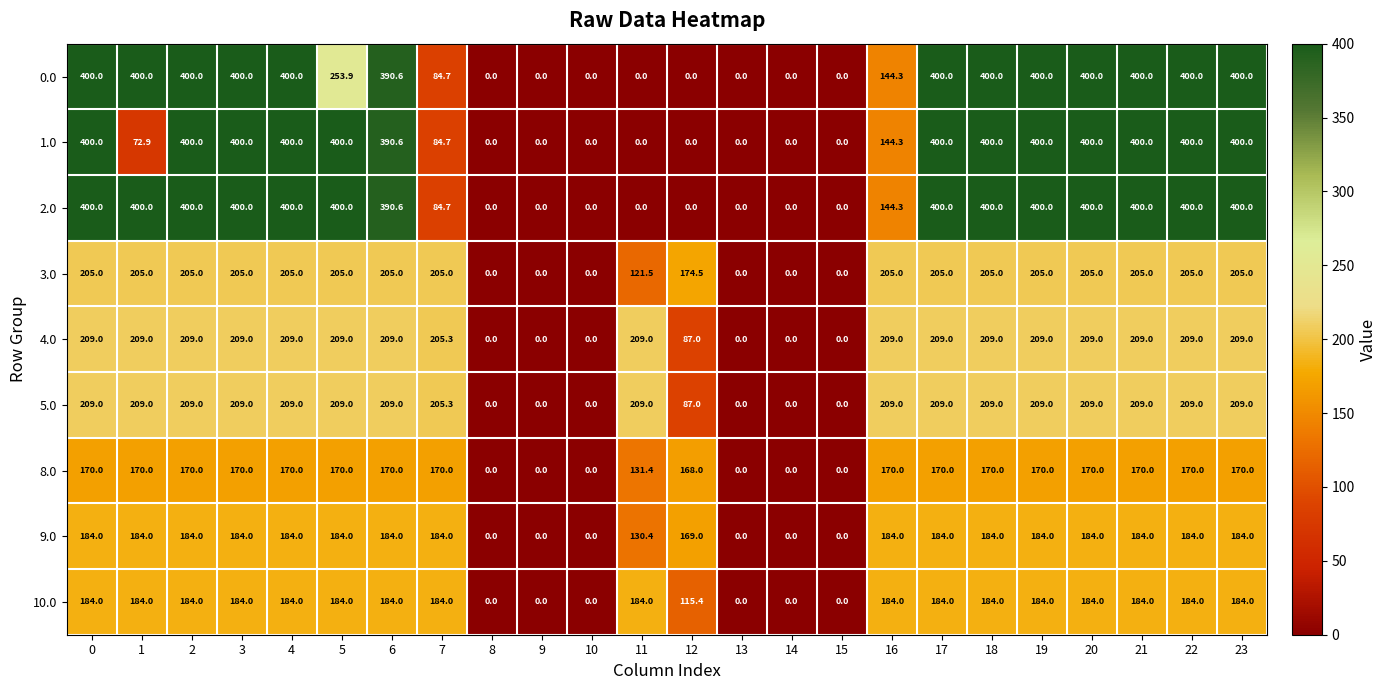

What is the difference between the 4.0 values at 7 and 16?

3.7